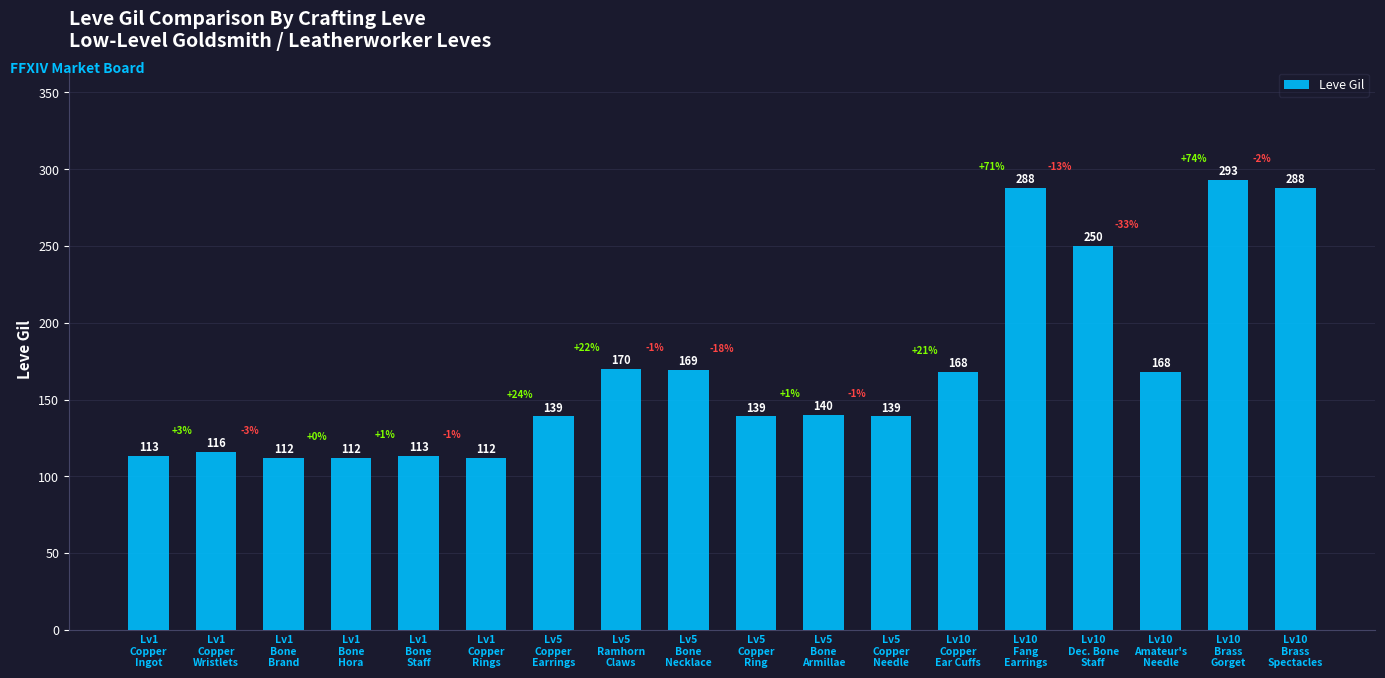

What is the average value?

168